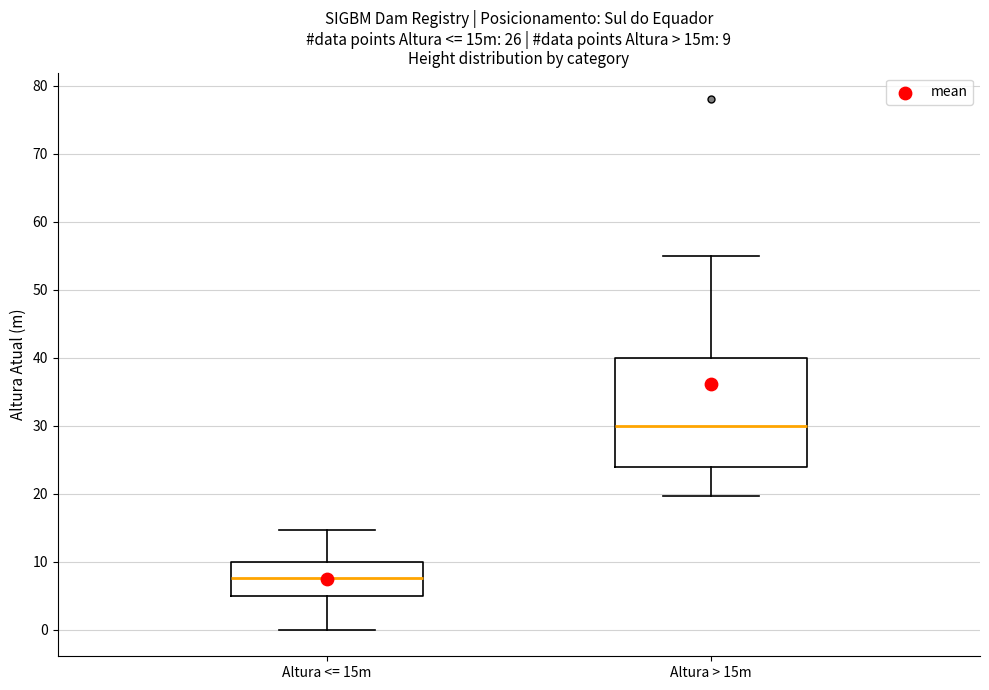

Which box has the lowest median line?

Altura <= 15m